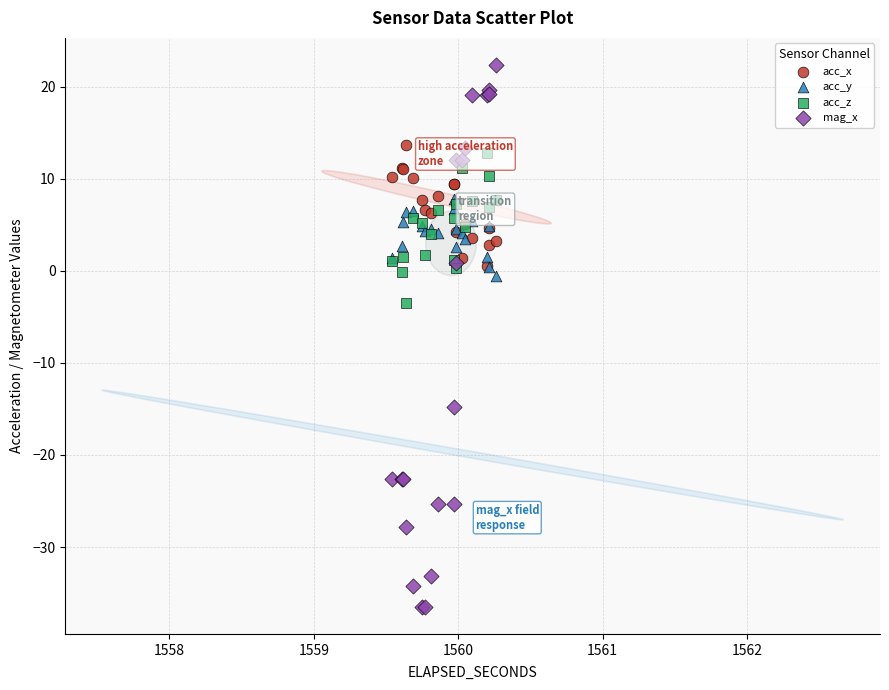

Across all series, what Y value is closest to -7?

-3.5